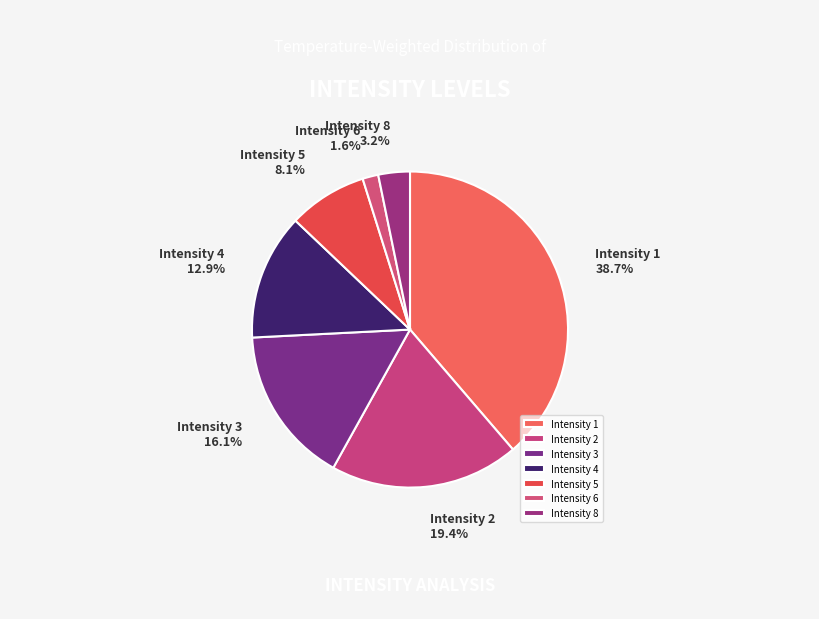

How much of the chart is everything except Intensity 8?

96.8%